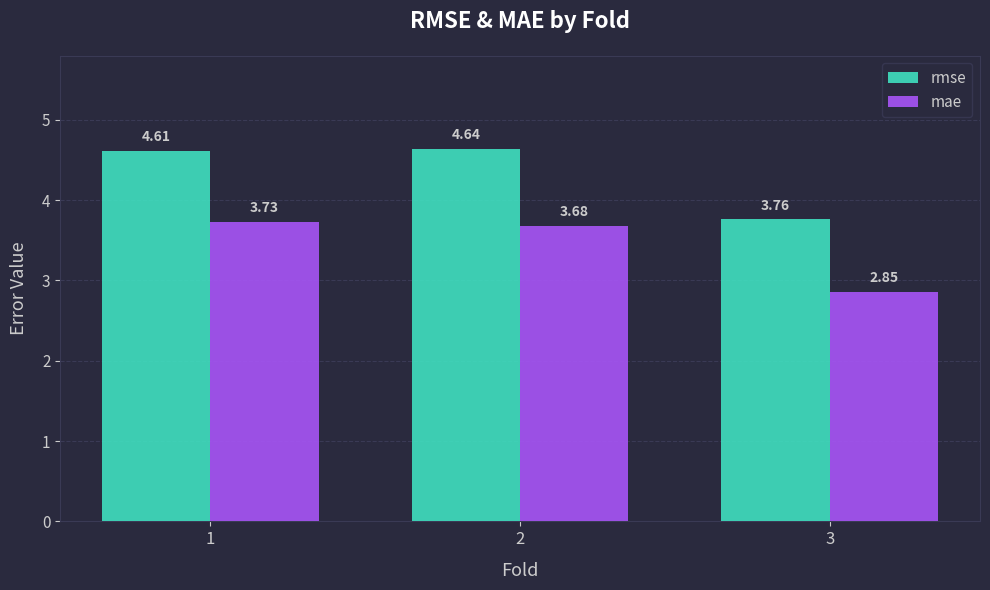

Count the number of categories in the chart.

3